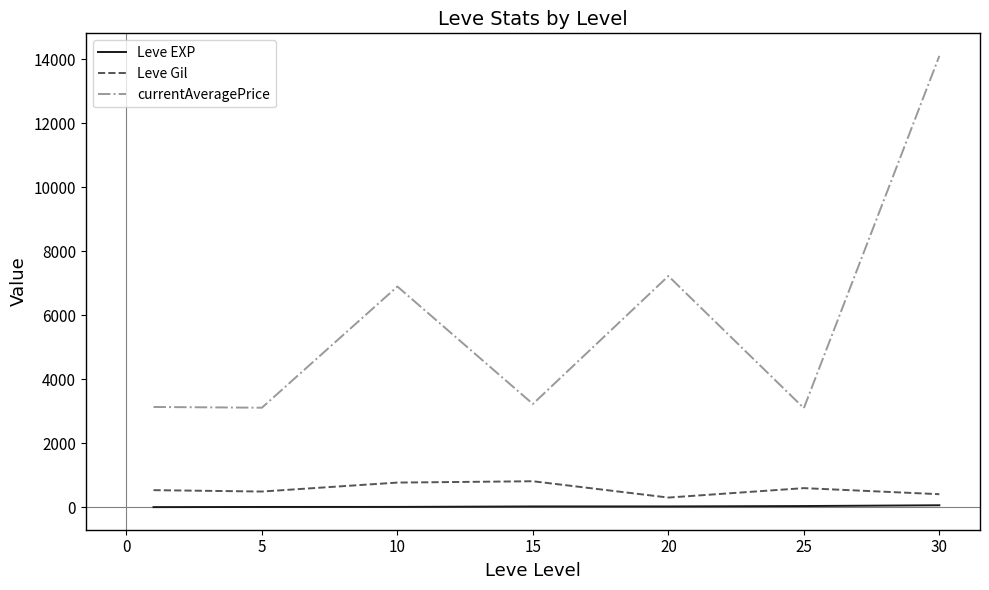

Which series has the largest range (max minus min)?

currentAveragePrice